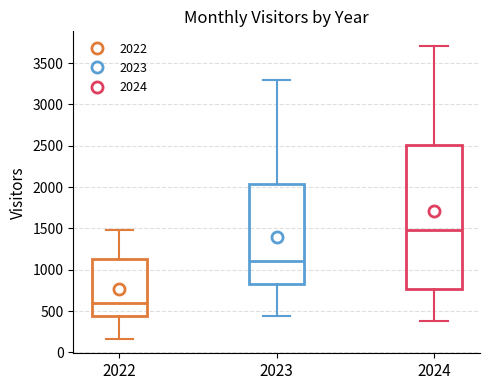

Comparing the boxes themselves (not the whiskers), which one is the tallest?

2024